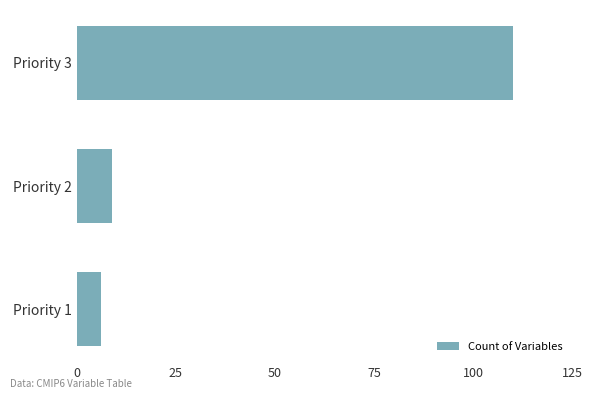

What is the smallest value displayed?

6